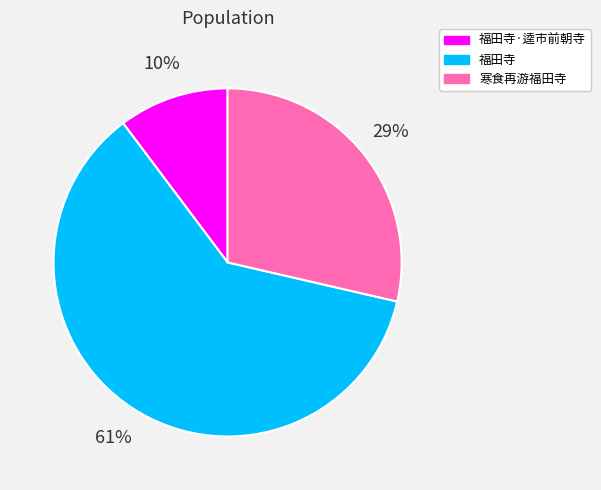

Rank the categories by value from highest to lowest.

福田寺, 寒食再游福田寺, 福田寺·逵市前朝寺